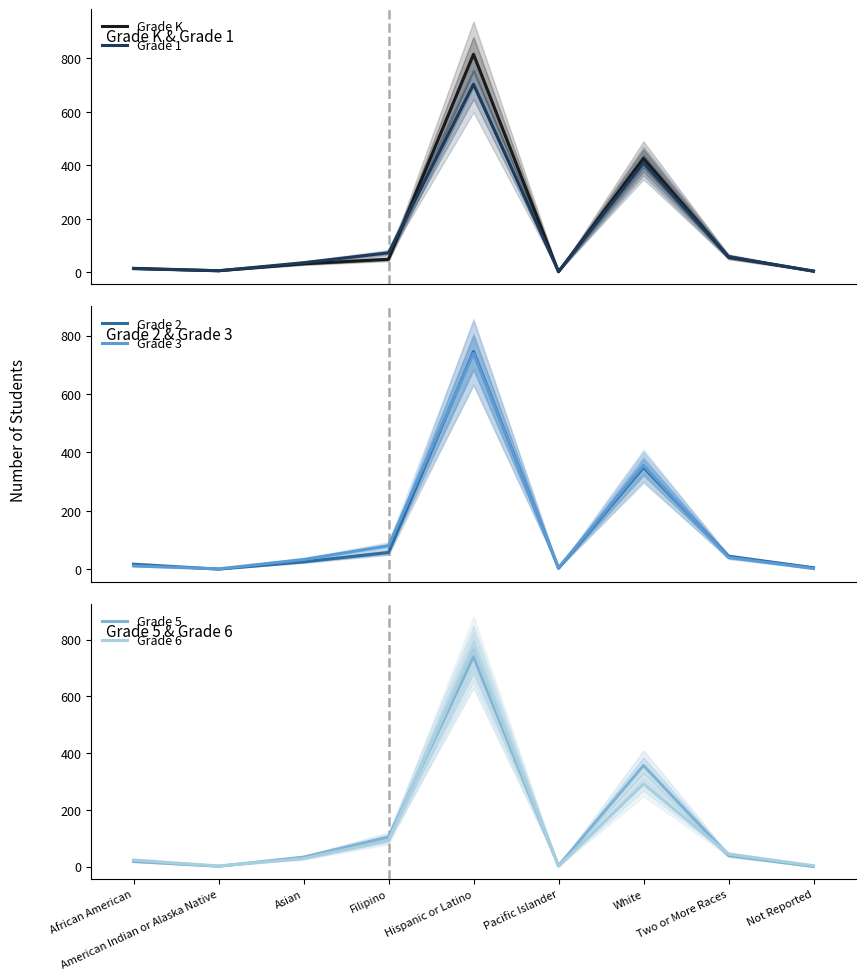

How many data points in Grade 1 are less than 35?

4